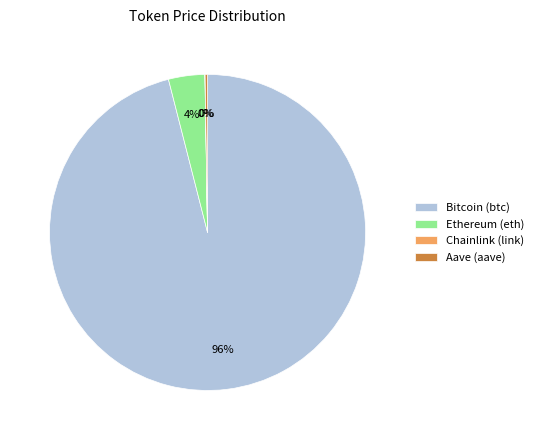

To the nearest percent, what portion does Bitcoin (btc) represent?

96%